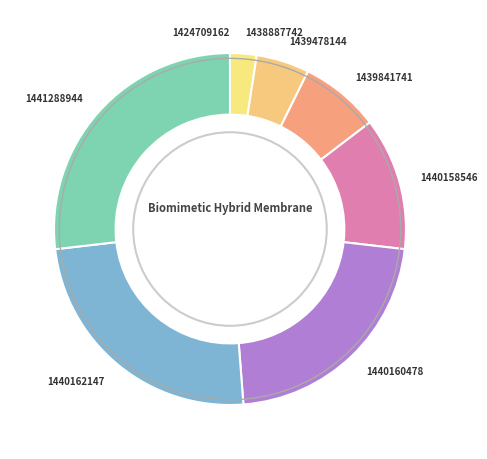

Is it true that 1440162147 is 11% of the pie?

False